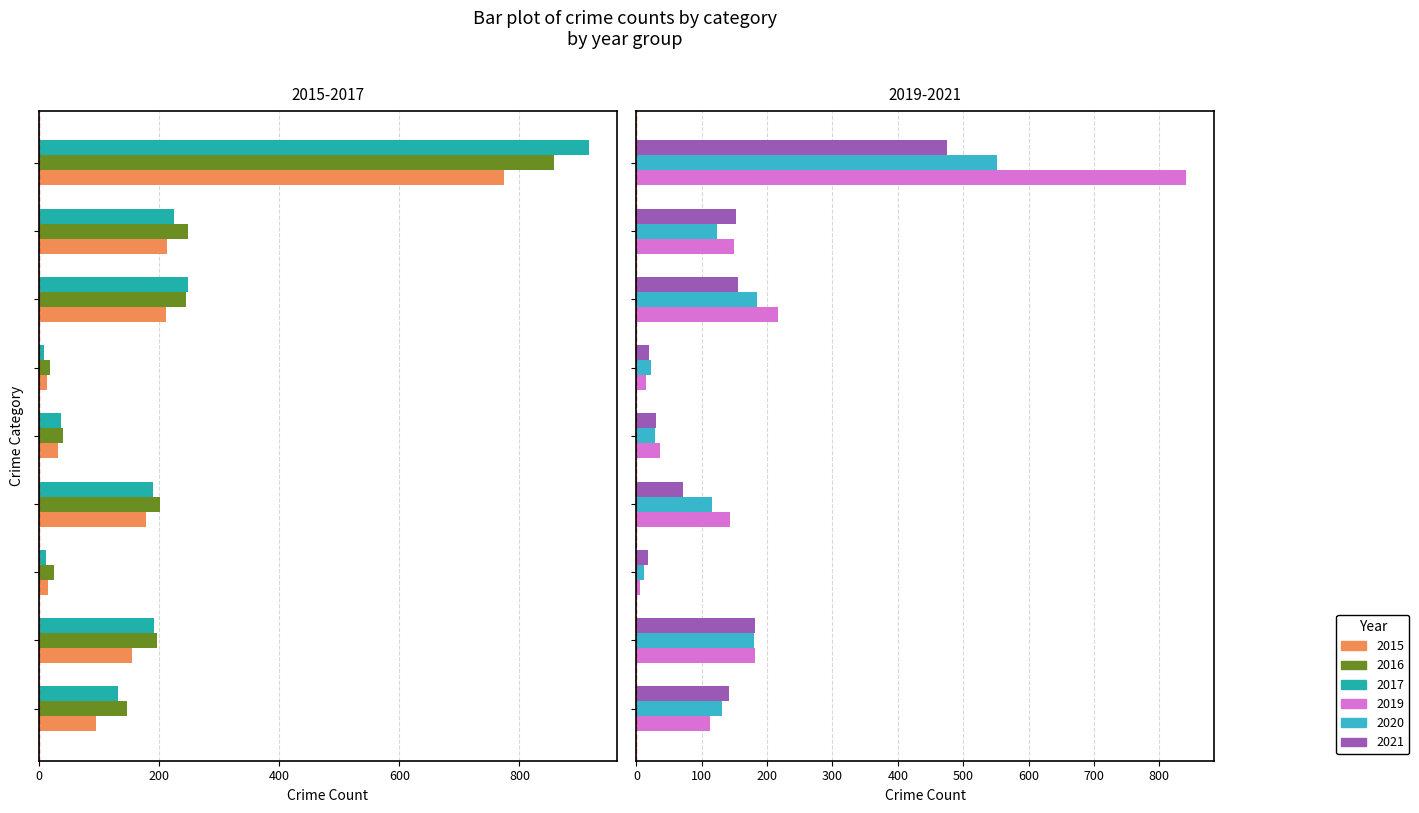

At how many categories does at least one series exceed 703?

1